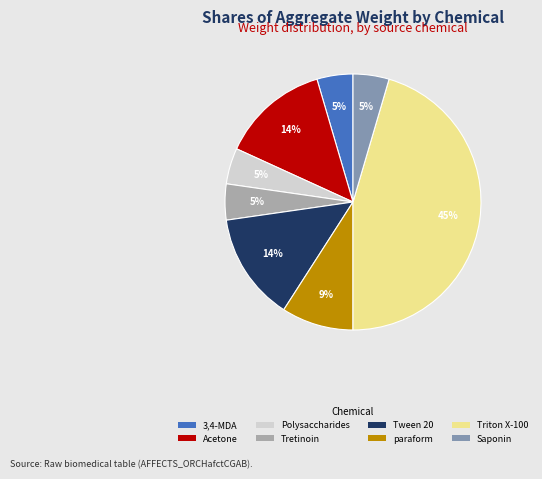

Combined, do Tretinoin and Saponin account for over 50%?

No